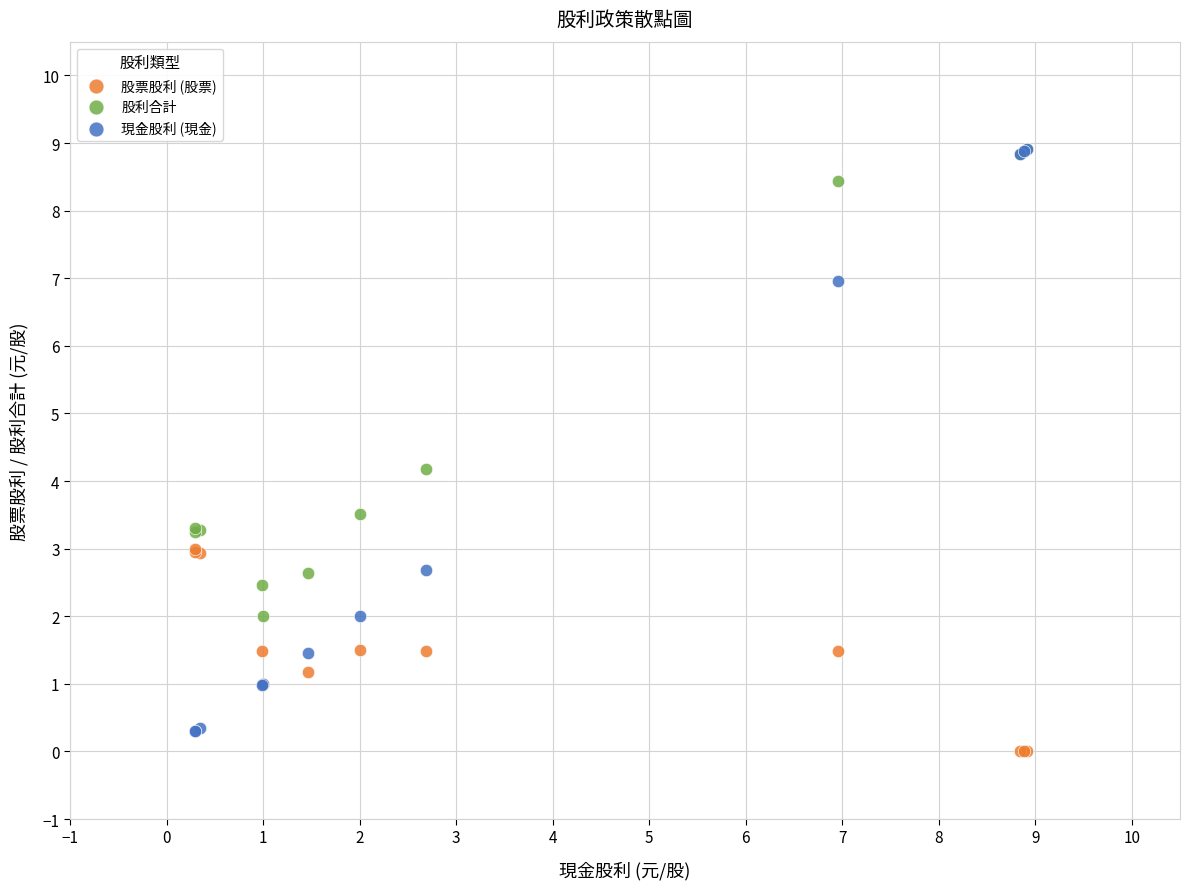

In the 現金股利 (現金) series, what Y value is closest to 4?

2.7